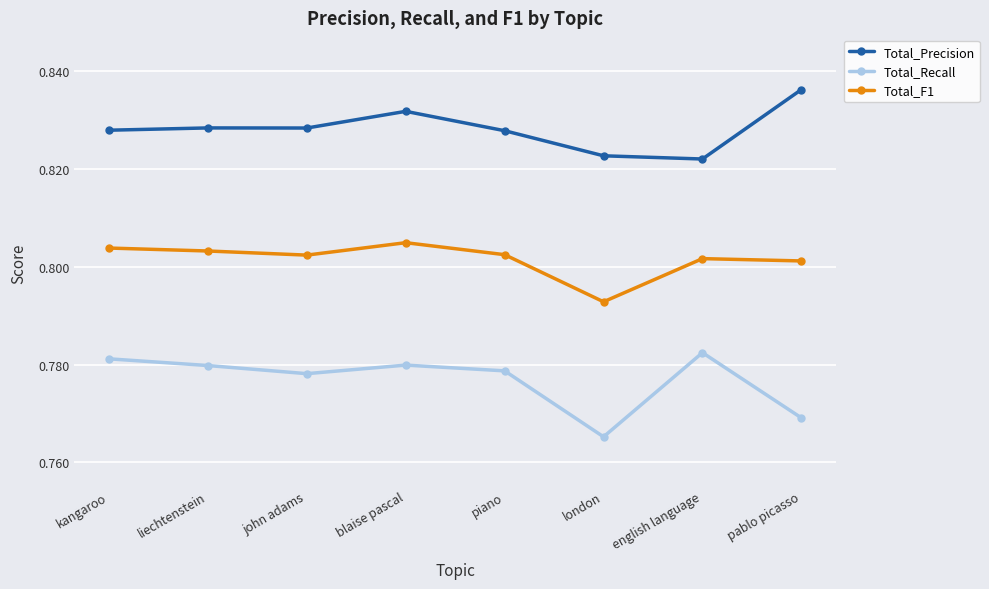

What is the label of the 5th point from the left?

piano